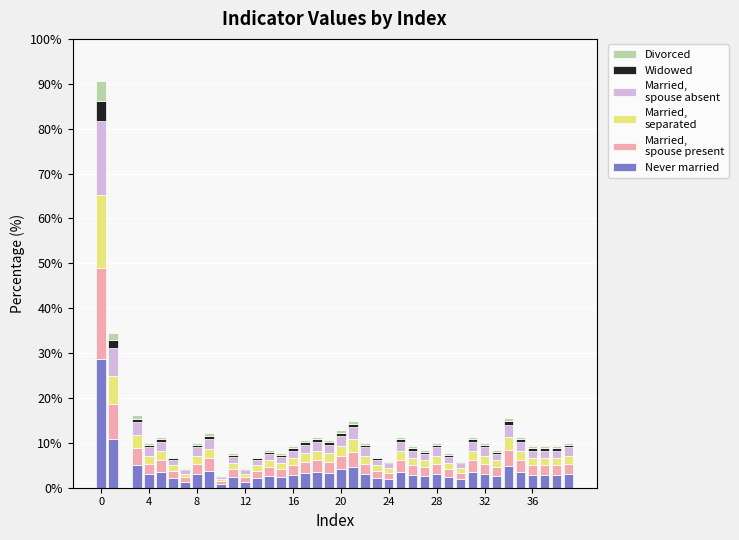

Are the bars grouped side by side (vs. stacked)?

No